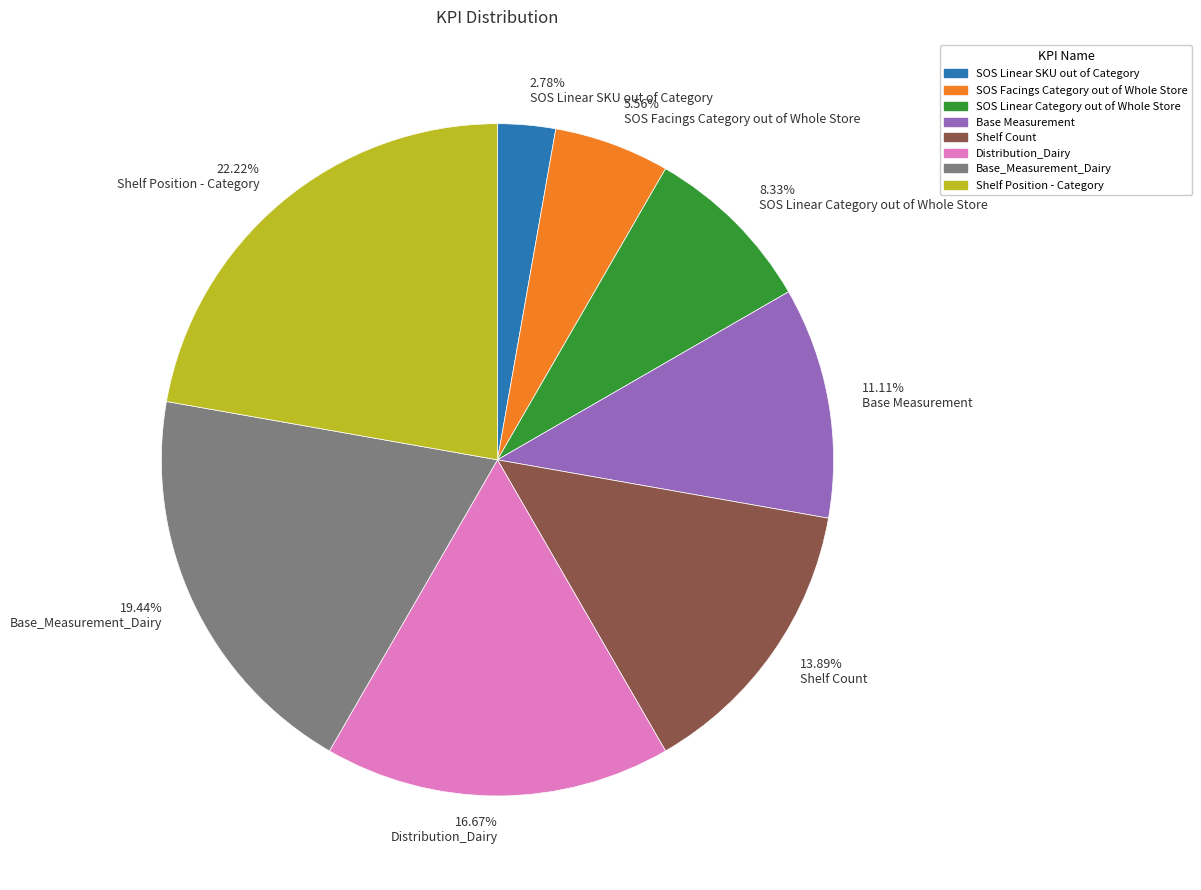

Is there a majority slice in this chart?

No